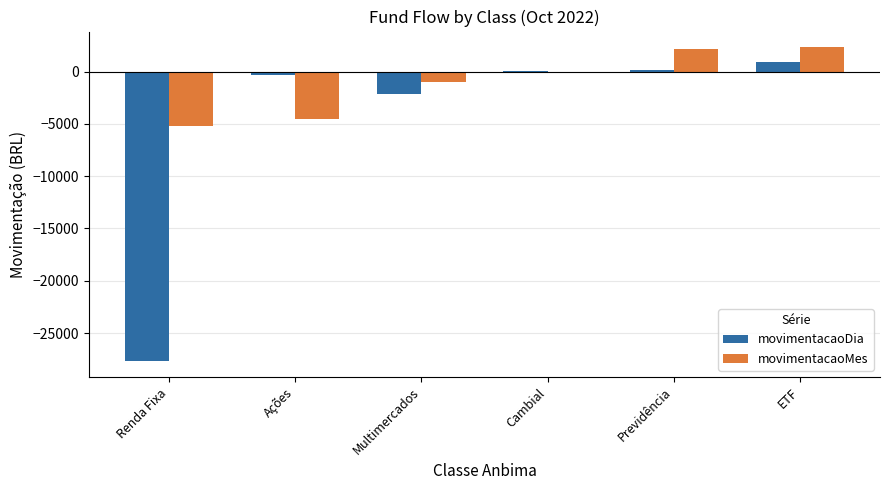

What is the total value across all series at Renda Fixa?

-32937.6